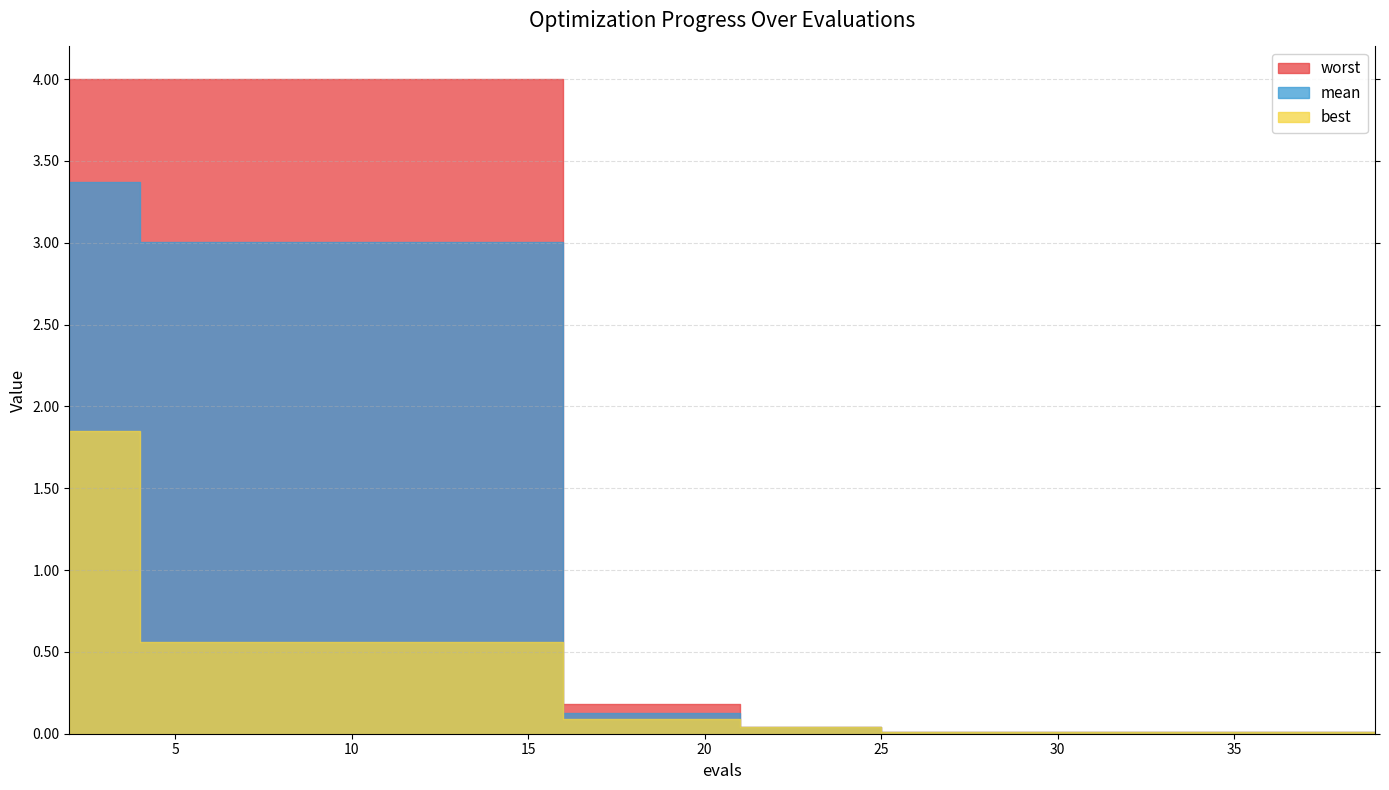

True or false: best has more than 2 interior local peaks.

False